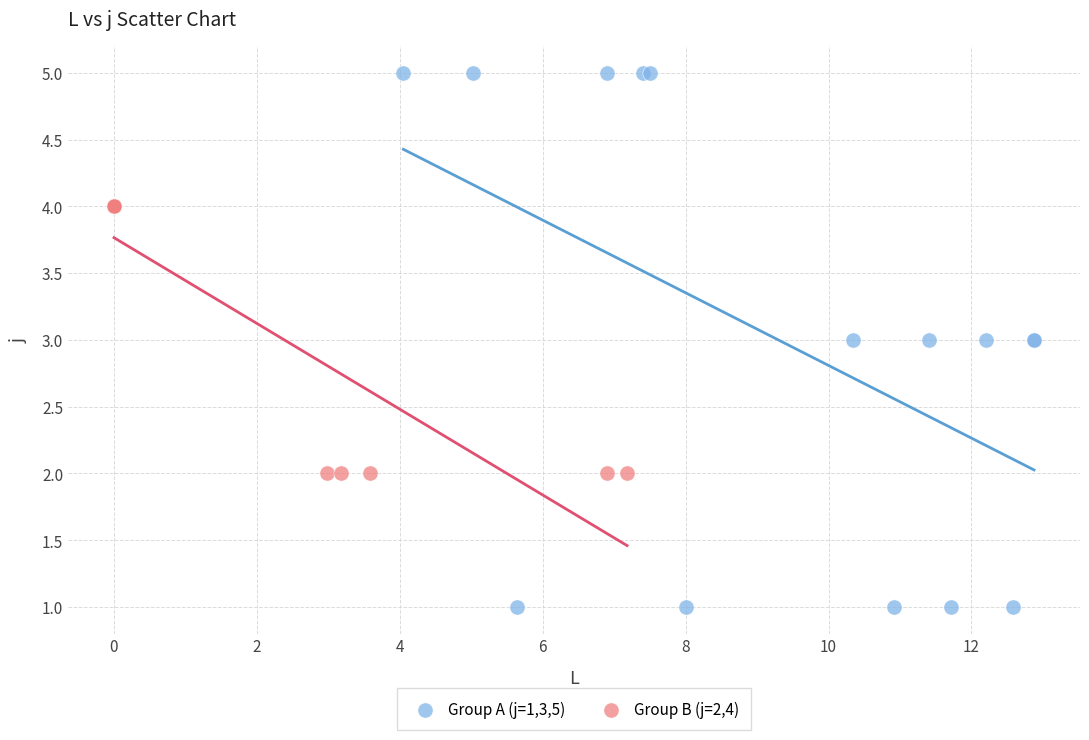

Which series contains the lowest Y value?

Group A (j=1,3,5)